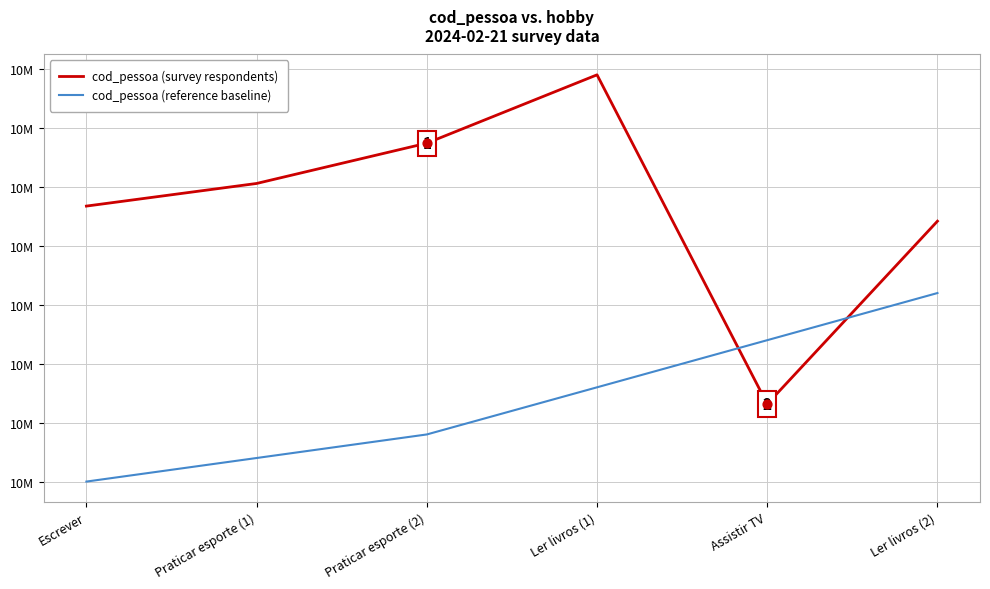

What are all the series names shown in the legend?

cod_pessoa (survey respondents), cod_pessoa (reference baseline)